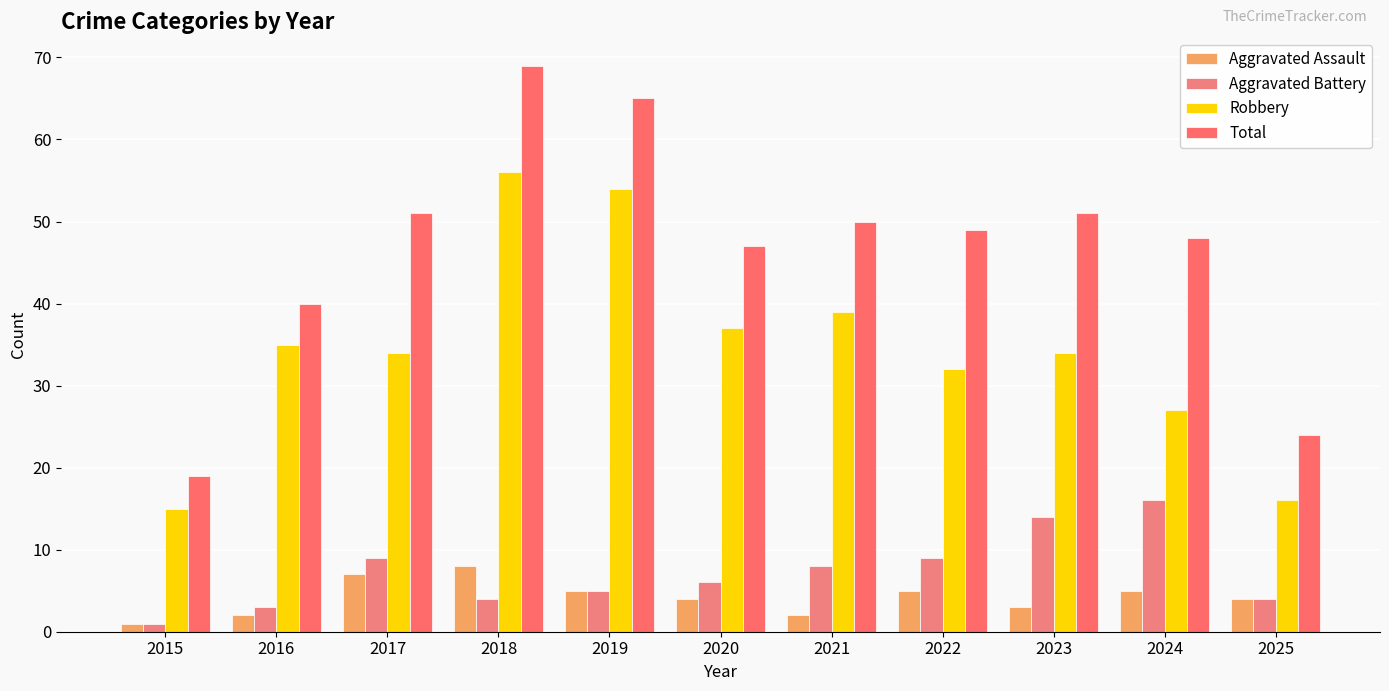

At which category is the sum across all series the highest?

2018